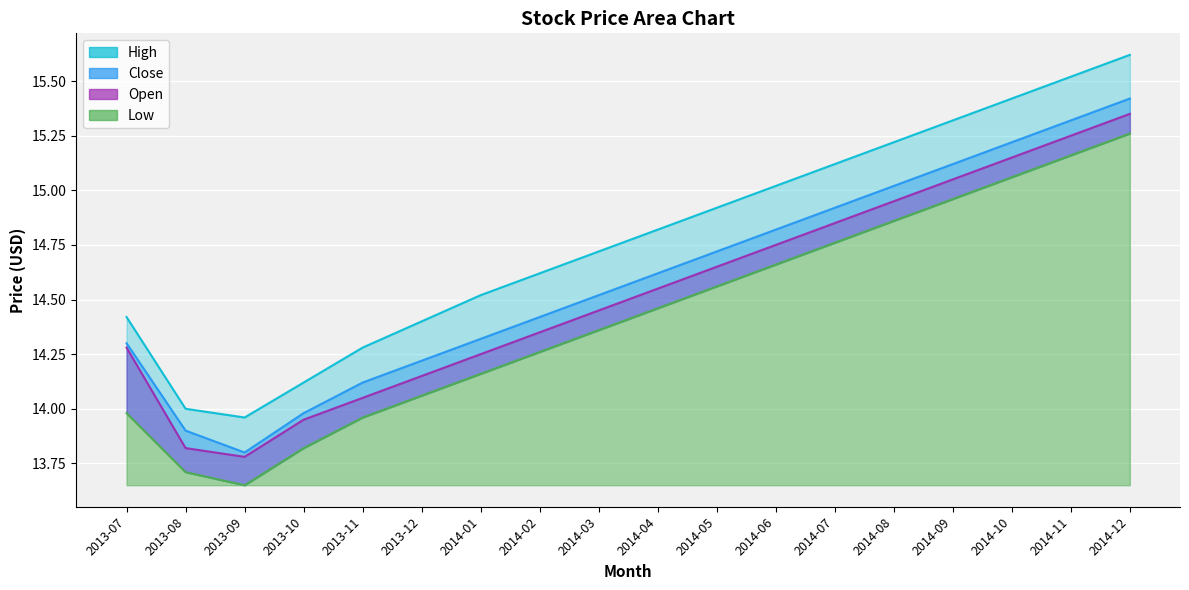

How many interior local valleys does the Close series have?

1